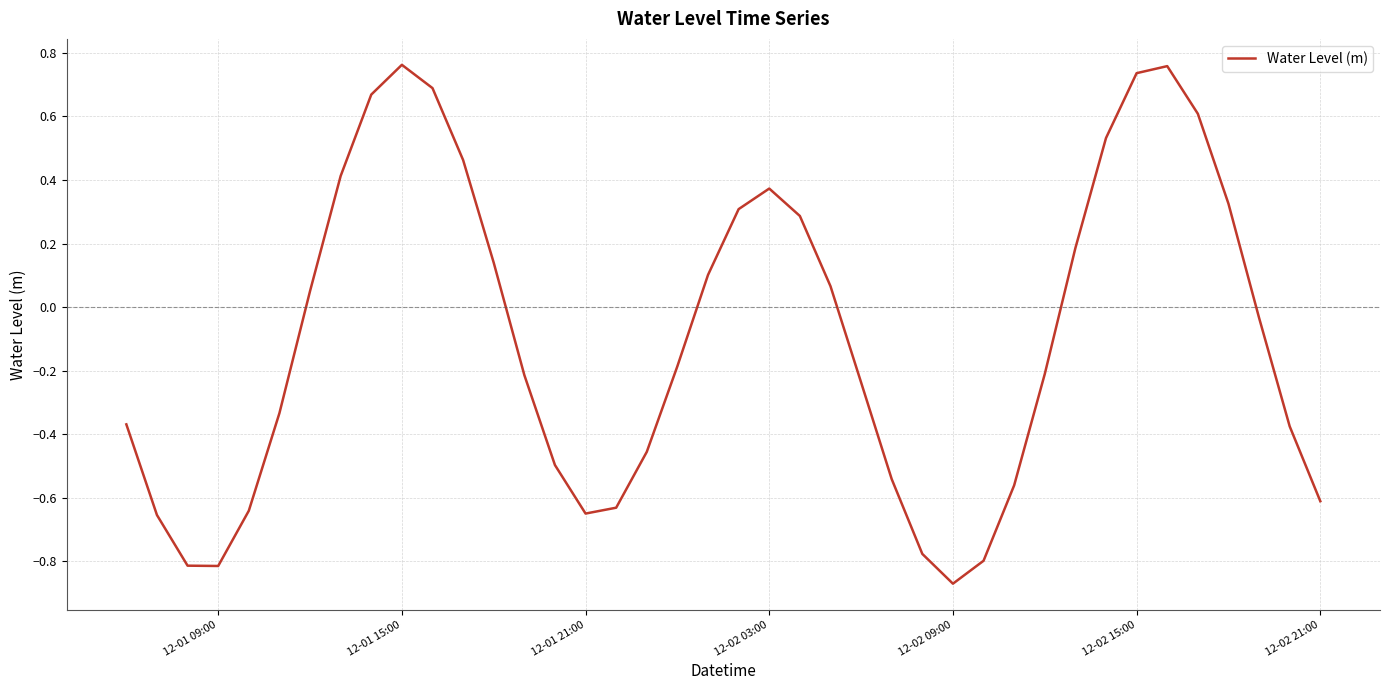

What is the difference between the maximum and minimum values?

1.6